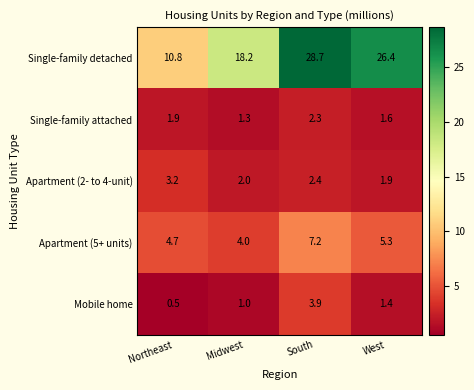

Rank the series by their maximum value, from lowest to highest.

Single-family attached, Apartment (2- to 4-unit), Mobile home, Apartment (5+ units), Single-family detached